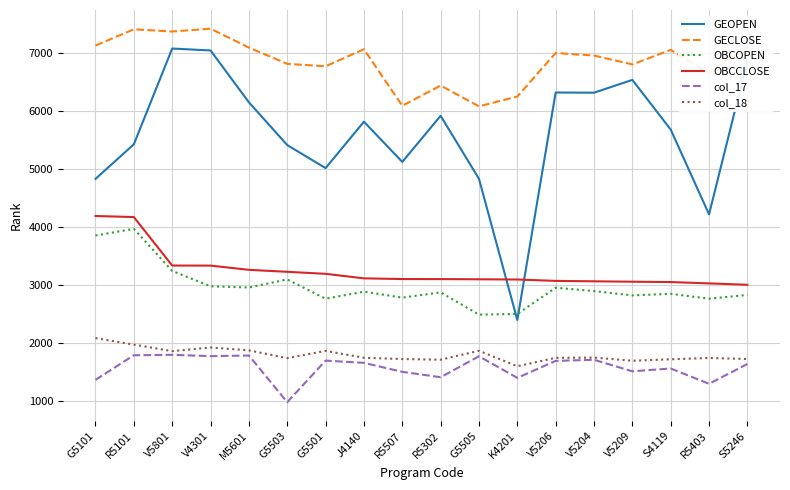

At R5403, list the series in order from largest to smallest.

GECLOSE, GEOPEN, OBCCLOSE, OBCOPEN, col_18, col_17